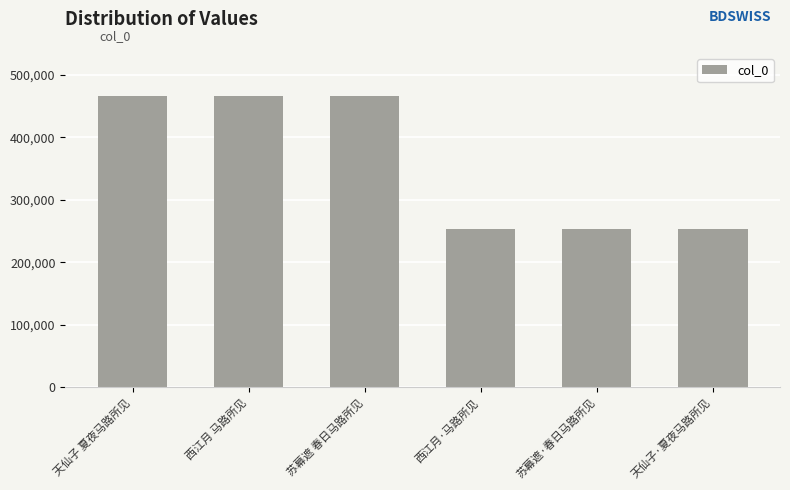

What is the ratio of the value at 天仙子 夏夜马路所见 to the value at 苏幕遮 春日马路所见?

1.0